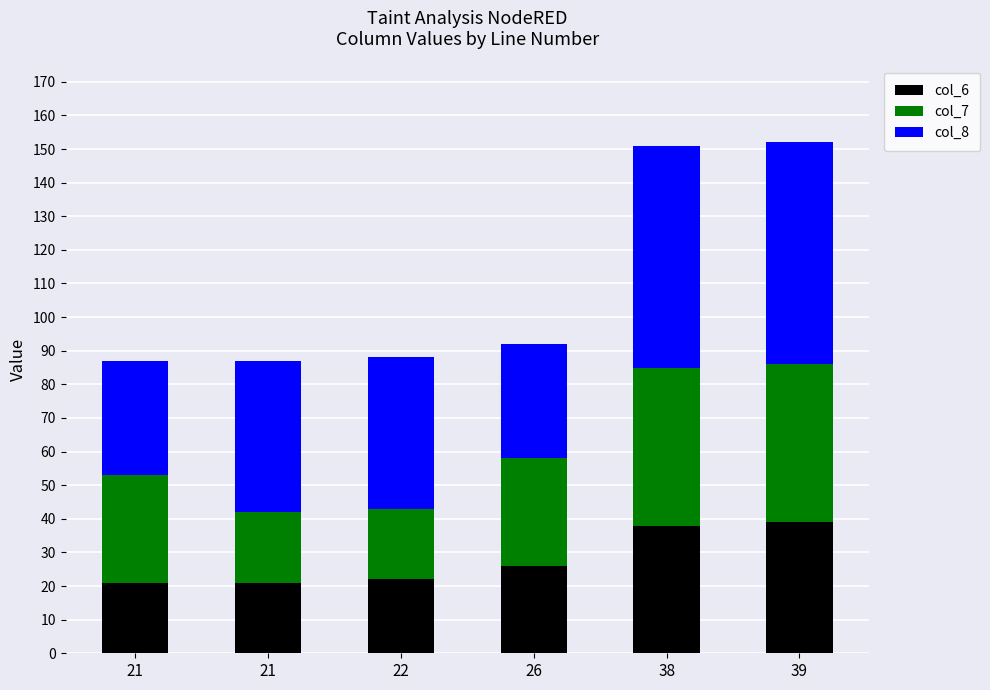

What value does the col_8 series have at 26, to the nearest 10?

30